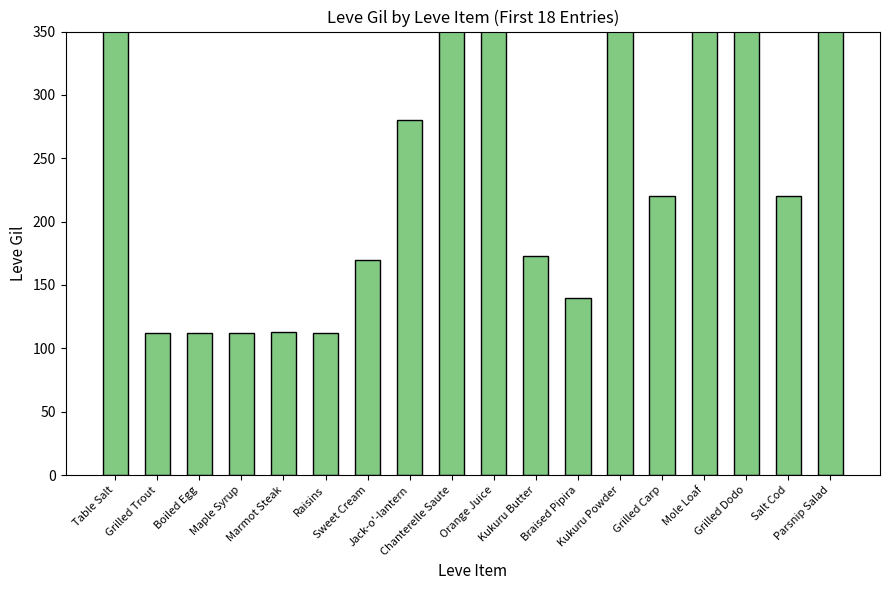

What is the sum of the values at Braised Pipira and Grilled Carp?

360